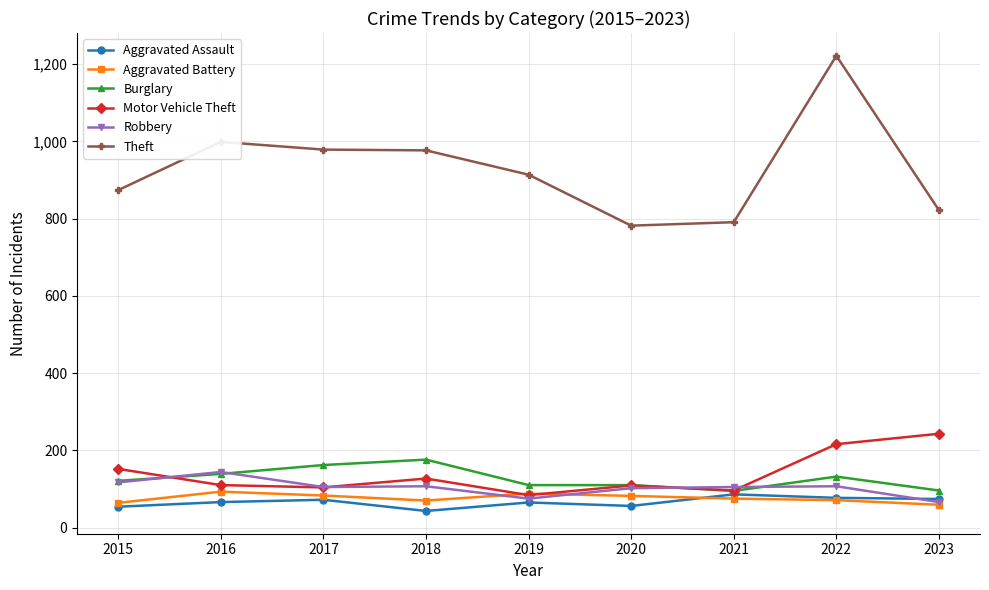

What is the difference between the second highest and second lowest values in the Aggravated Assault series?

23